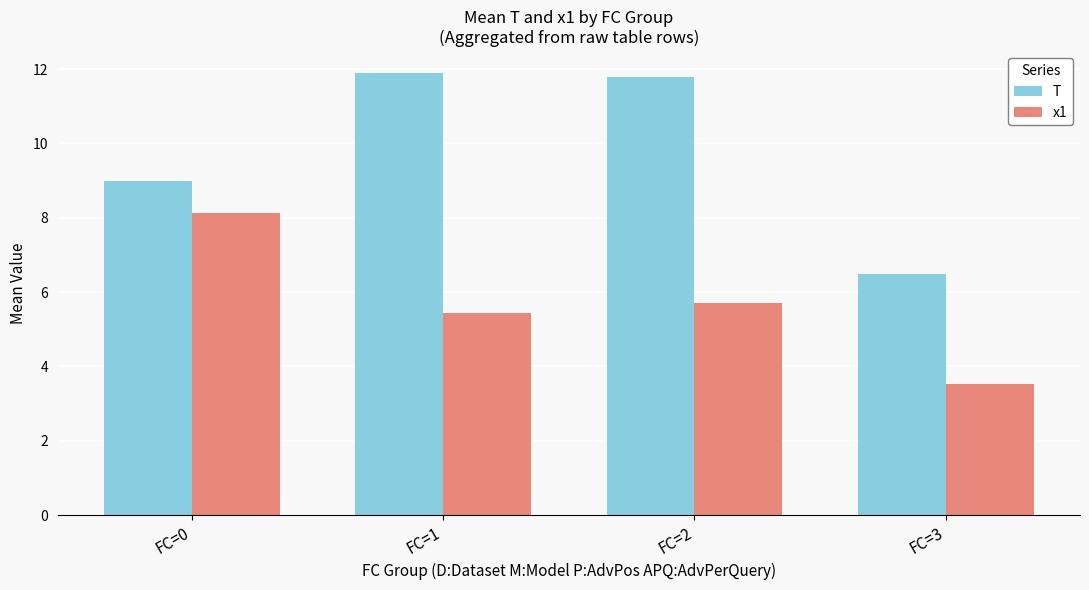

How many groups of bars are there?

4